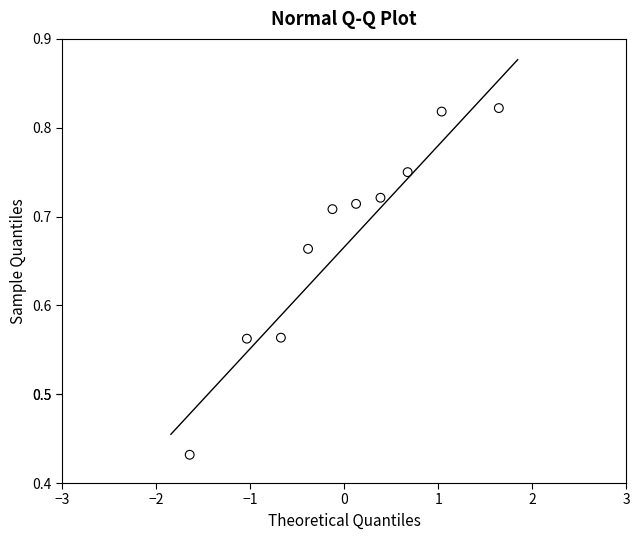

What is the range of X values (max minus min)?

3.3